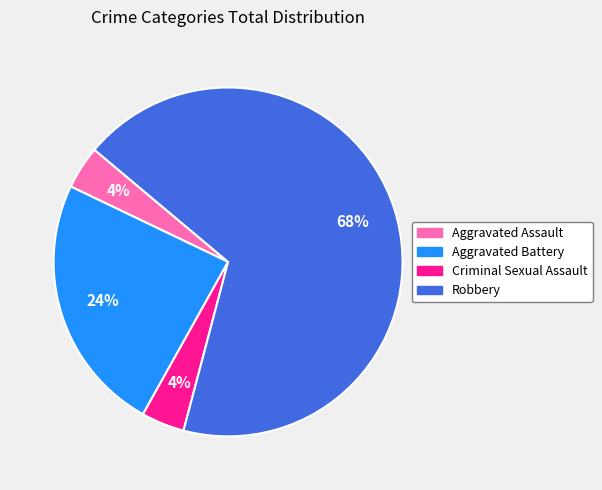

To the nearest percent, what is the average slice percentage?

25%